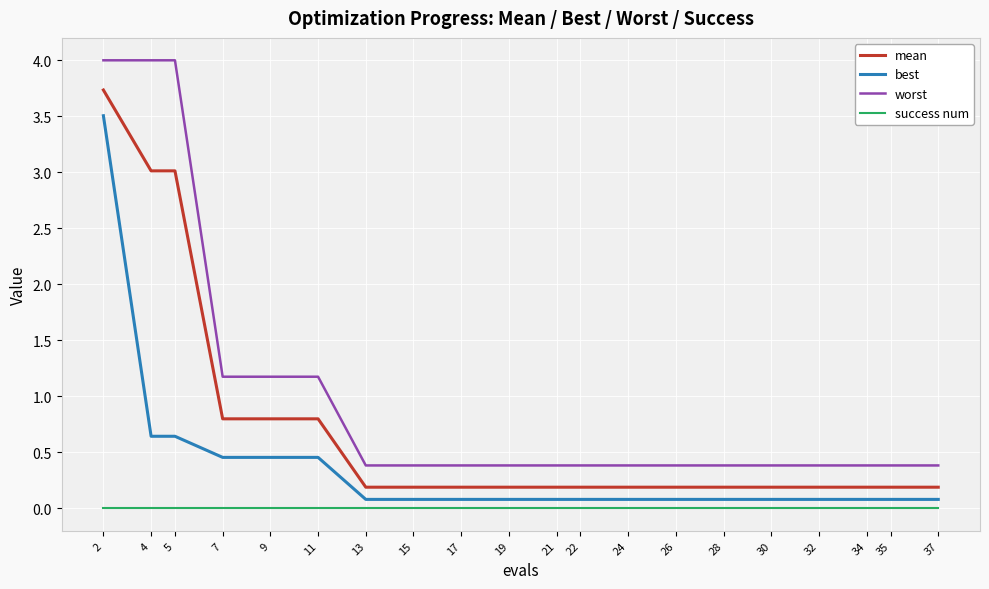

What is the minimum value for worst?

0.4